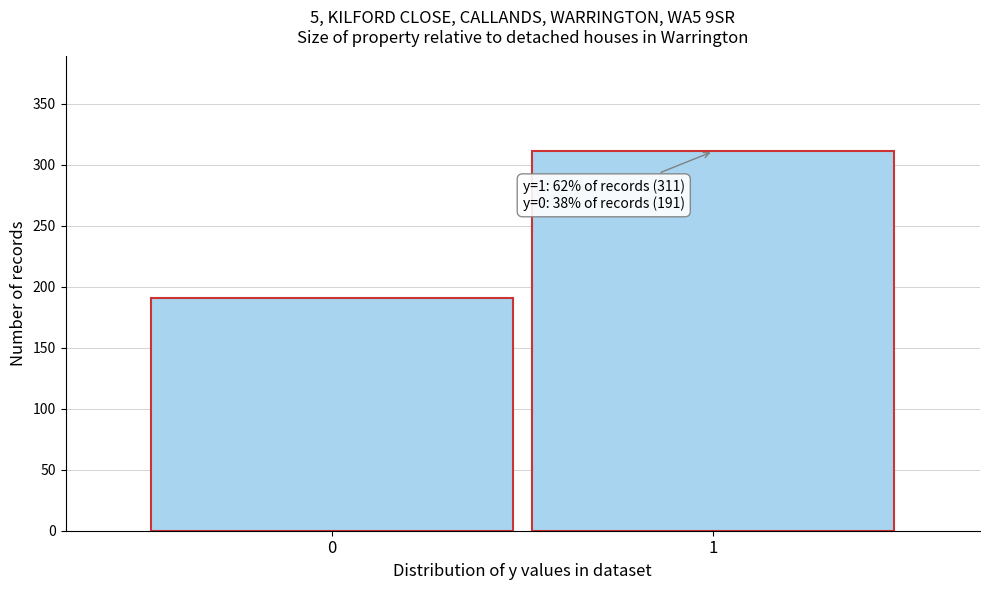

Reading right to left, extract all data points from this chart.

311	191